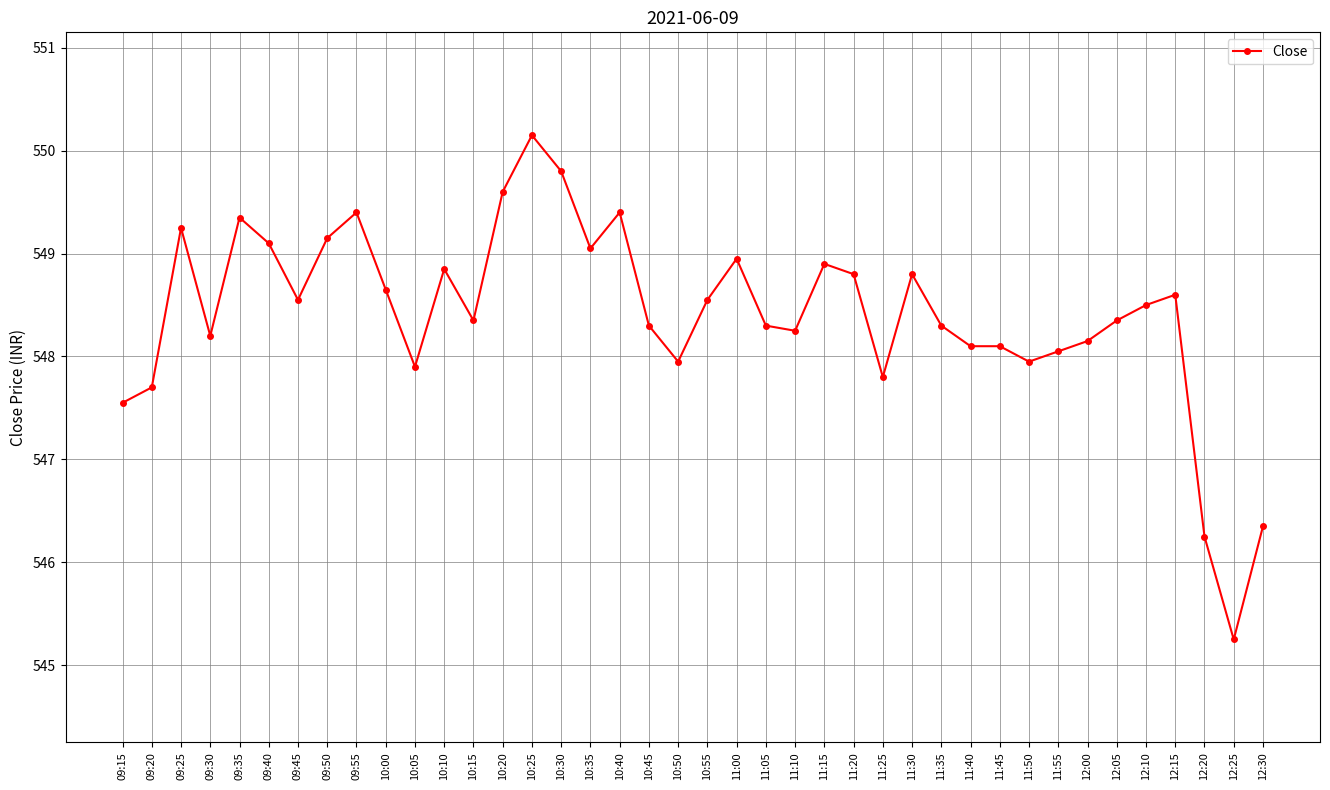

Where is the first local maximum?

09:25